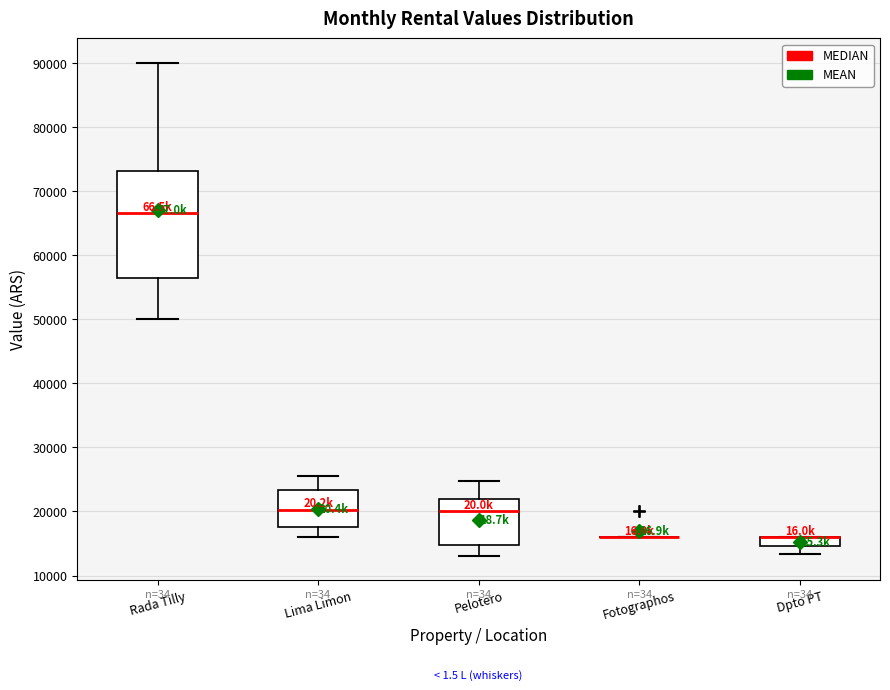

Where does the median line of the box for Lima Limon sit on the y-axis? The values are not printed on the chart, so give them approximately, as read against the axis.

20000